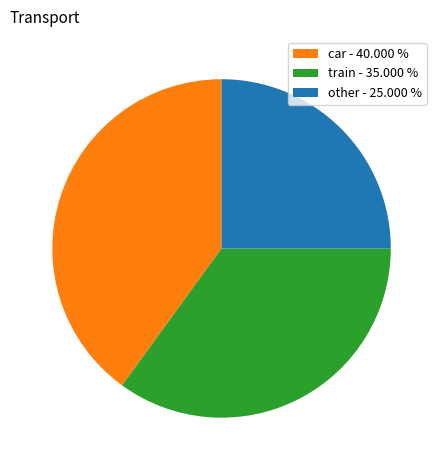

Which has a higher value, car - 40.000 % or train - 35.000 %?

car - 40.000 %